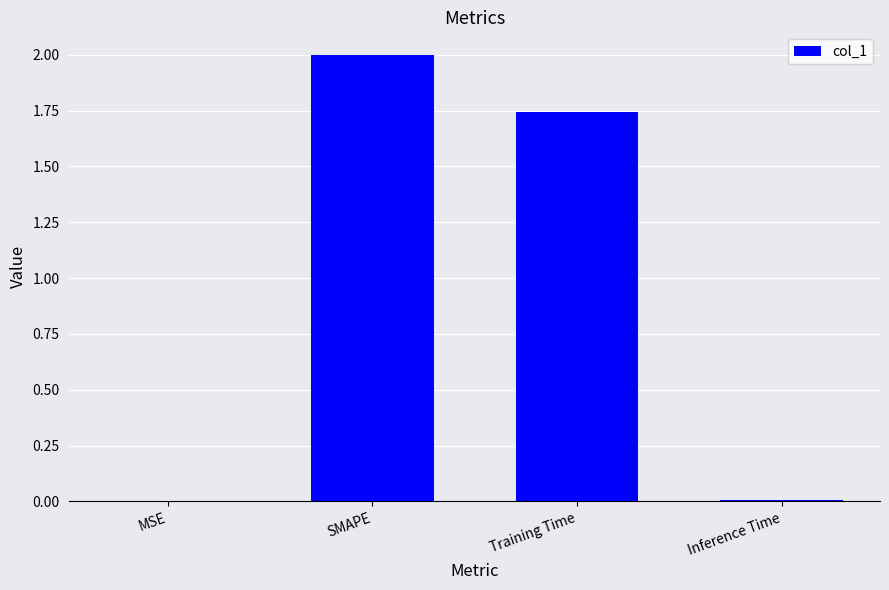

Which category has the highest value across all series?

SMAPE